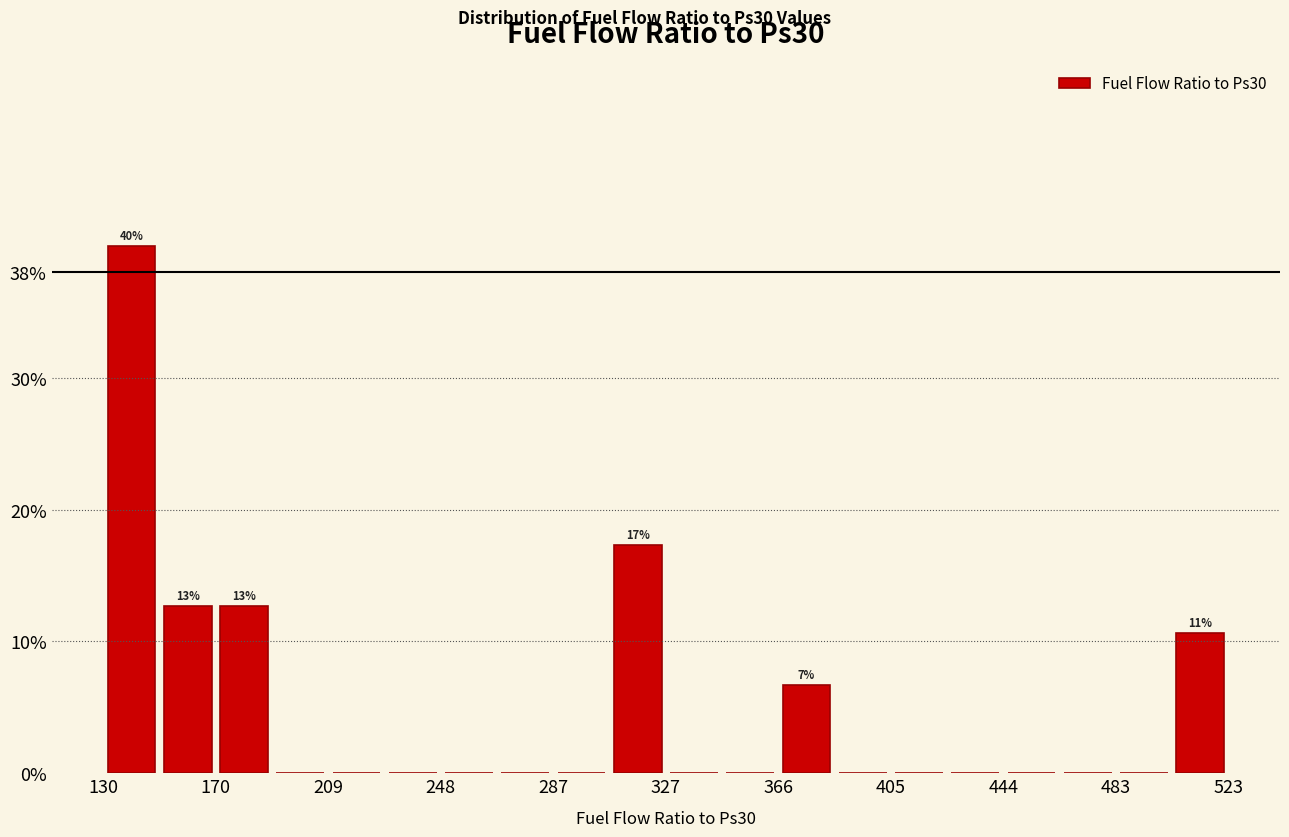

Around what value on the x-axis is the tallest bar? Give the approximate position of its centre, as read against the axis.

140